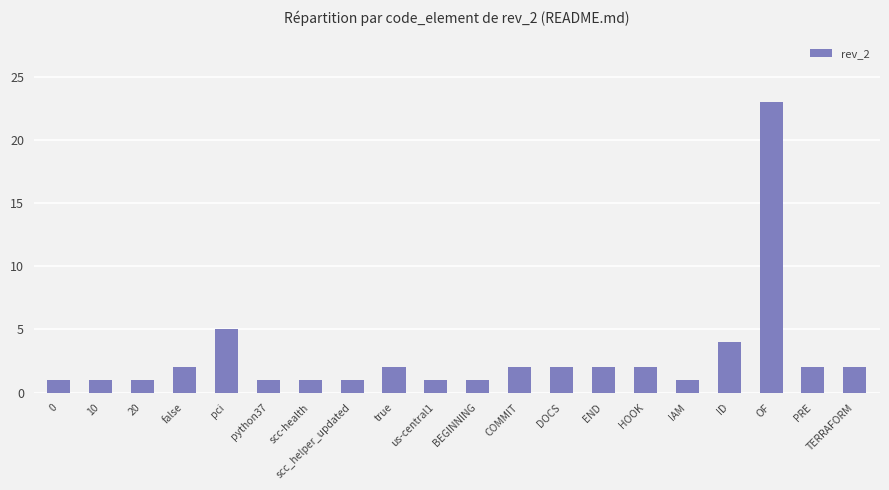

Are the bars grouped side by side (vs. stacked)?

No